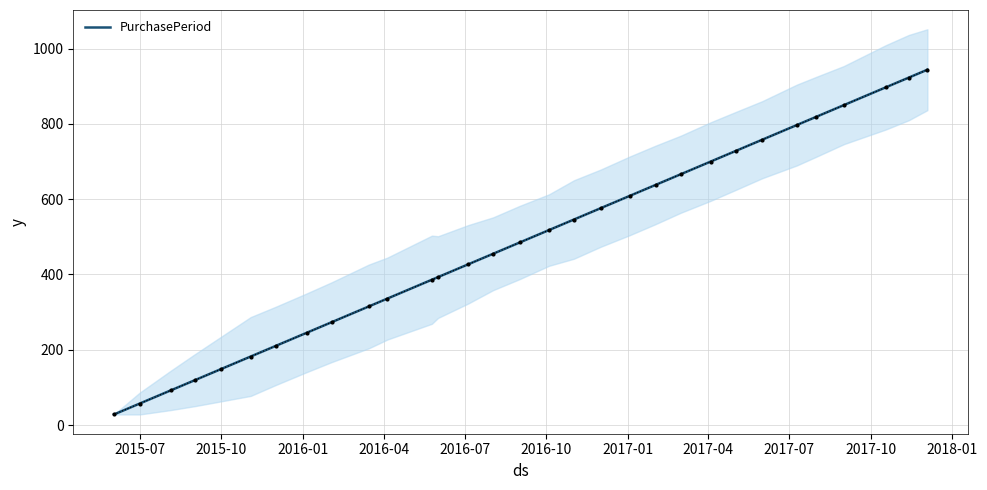

Reading left to right, list all the values displayed in this chart.

28	57	92	119	149	182	210	245	273	315	336	386	393	427	455	485	518	546	576	609	638	666	700	728	758	797	819	850	897	923	944